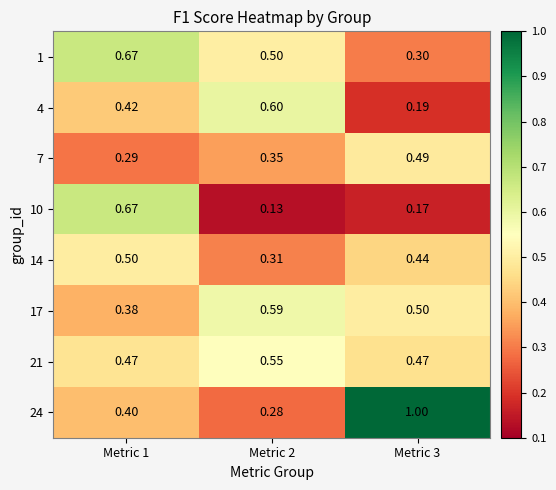

Is the value of 24 at Metric 2 greater than the value of 17 at Metric 2?

No